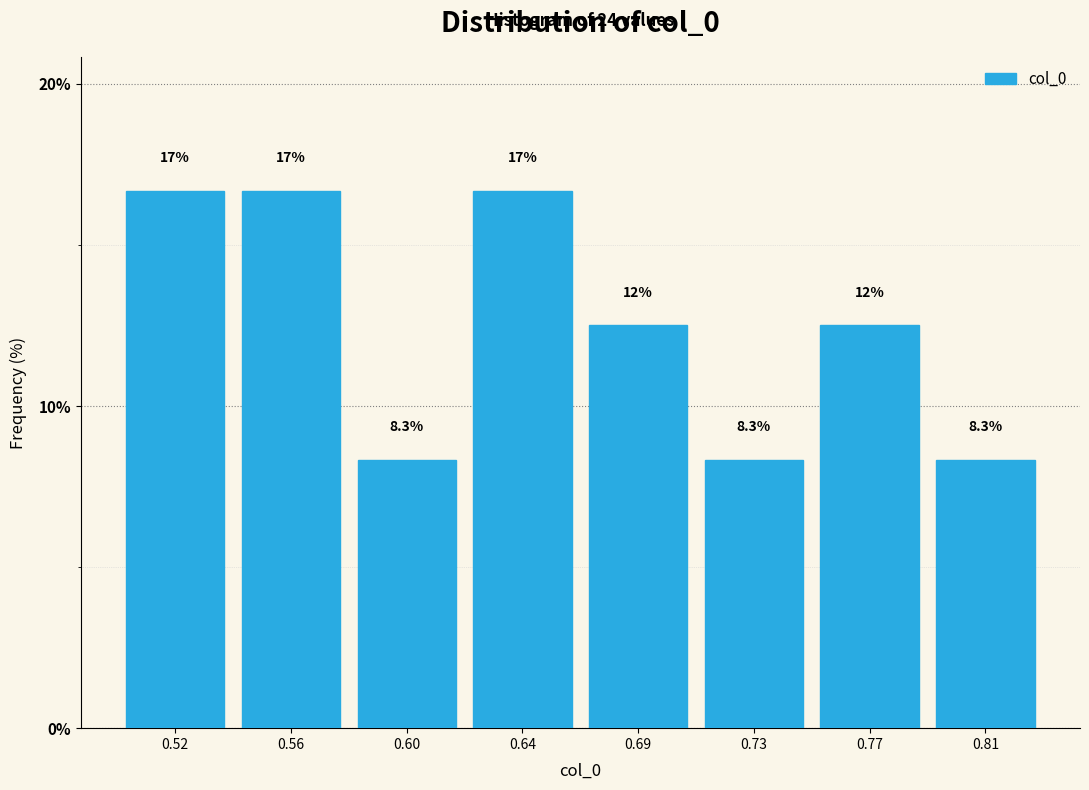

How many bars are there in total?

8